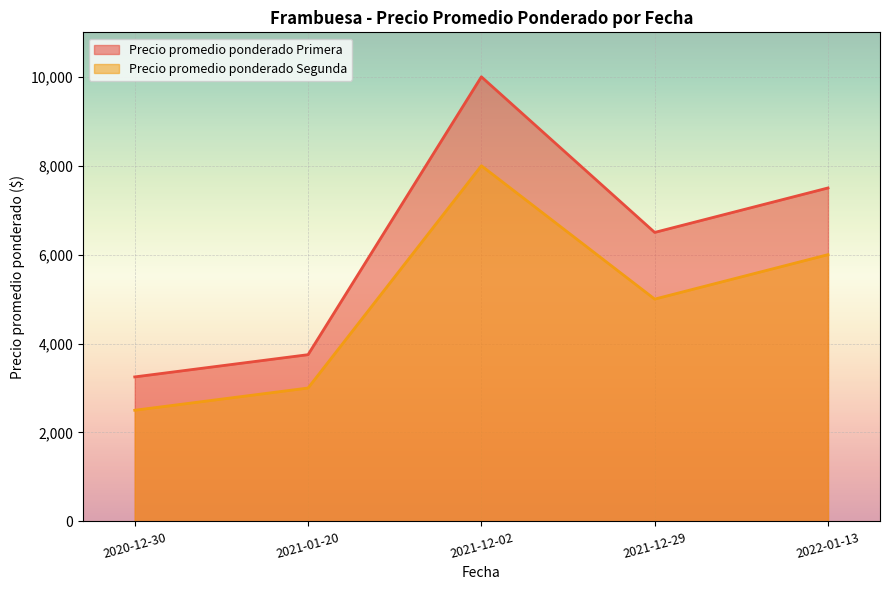

How many categories are shown in the chart?

5